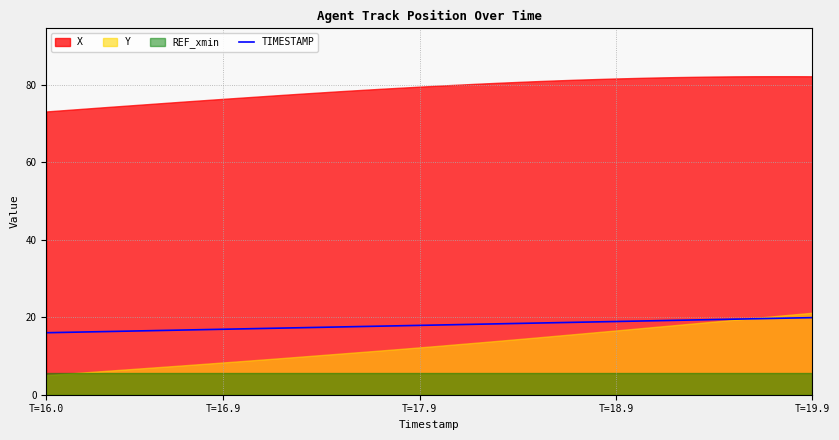

True or false: TIMESTAMP has a value of 19.9 at T=19.9.

True